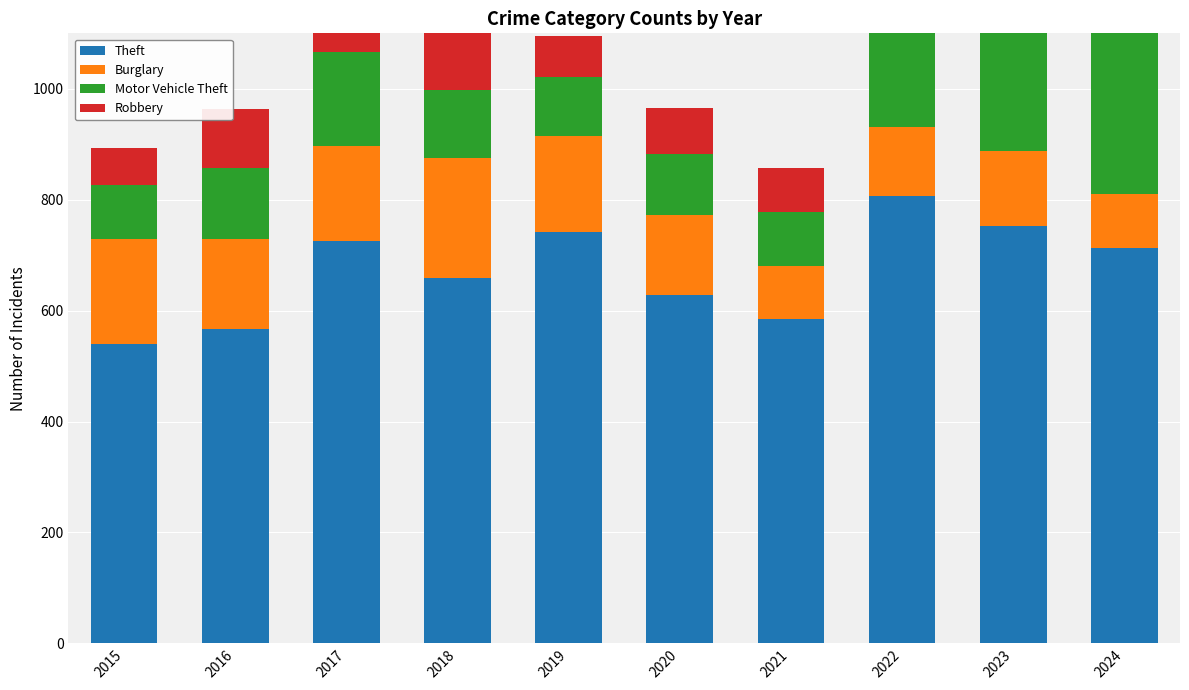

What is the value of the Robbery bar at the 9th from the left?

98